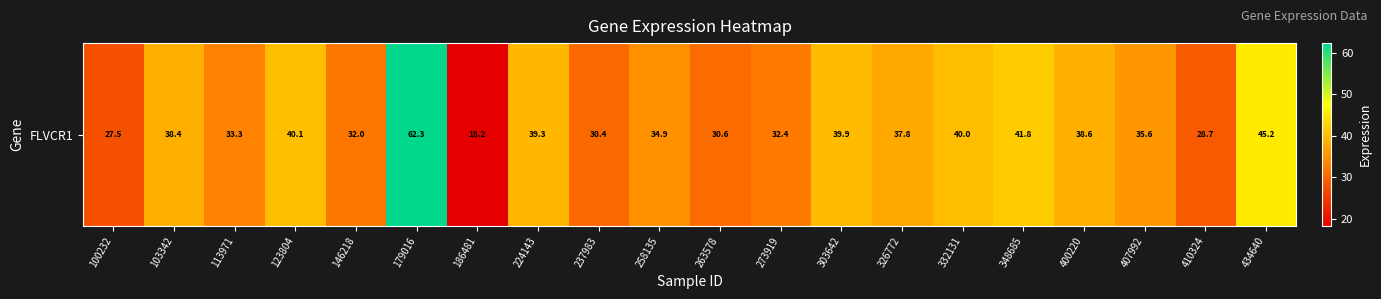

True or false: the data shows 32.0 at 146218.

True